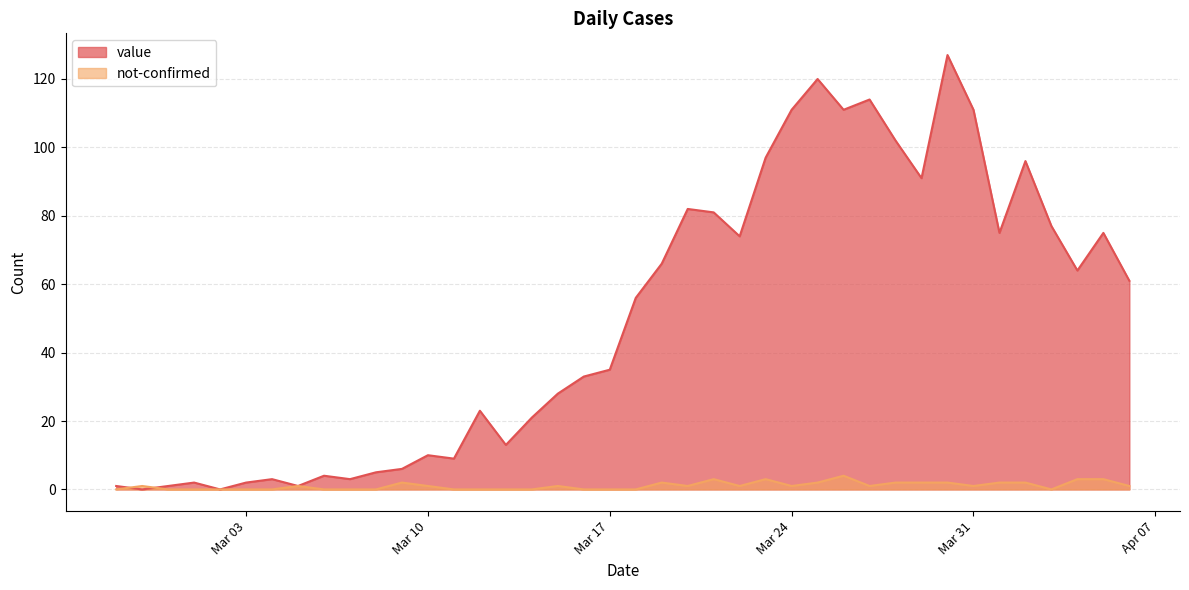

Rank the series by their average value, from lowest to highest.

not-confirmed, value